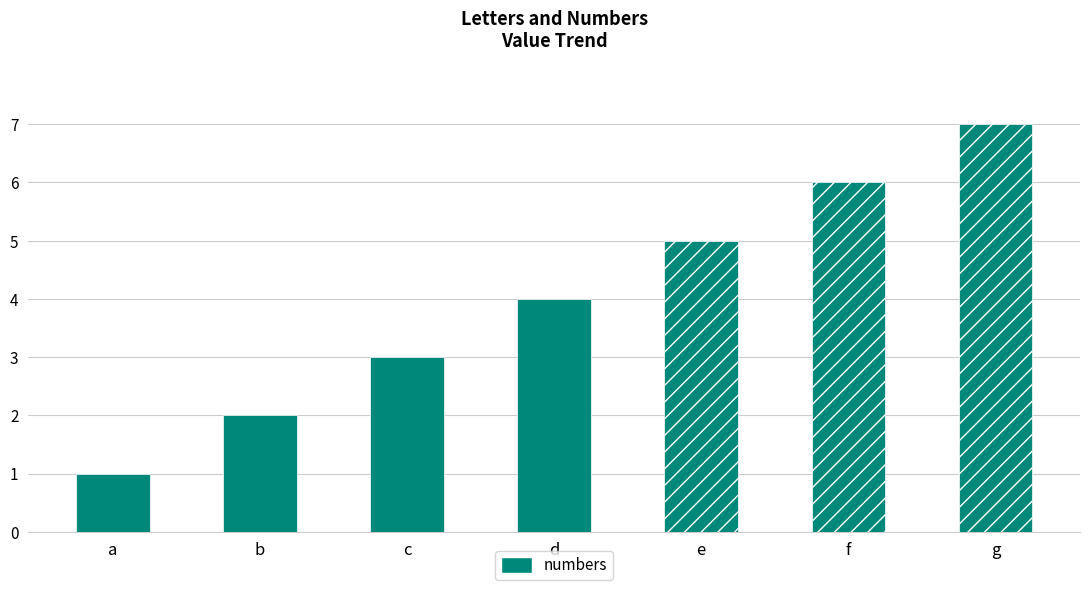

What is the maximum value shown in the chart?

7